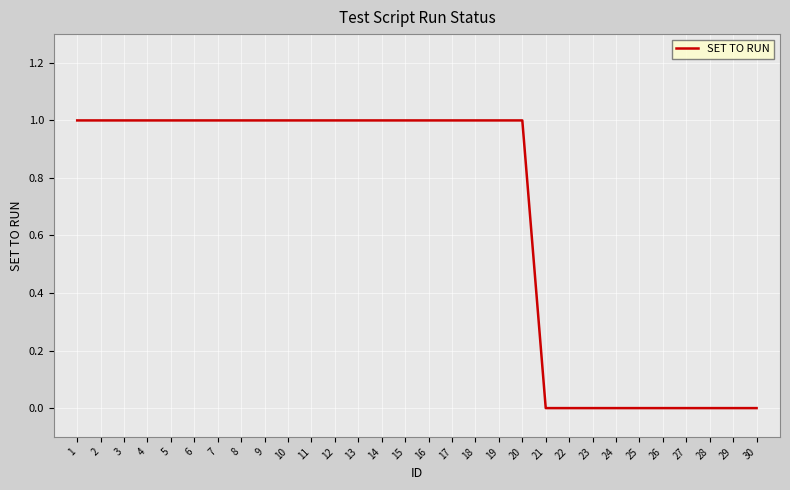

How many categories are shown in the chart?

30